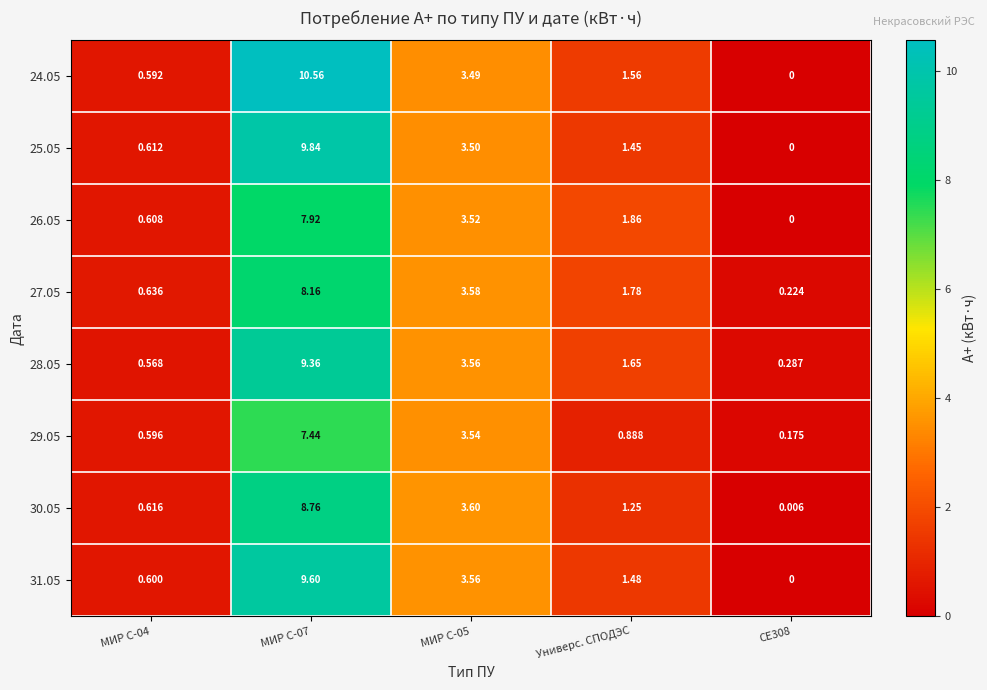

Is the value of 27.05 at Универс. СПОДЭС greater than the value of 24.05 at МИР С-04?

Yes